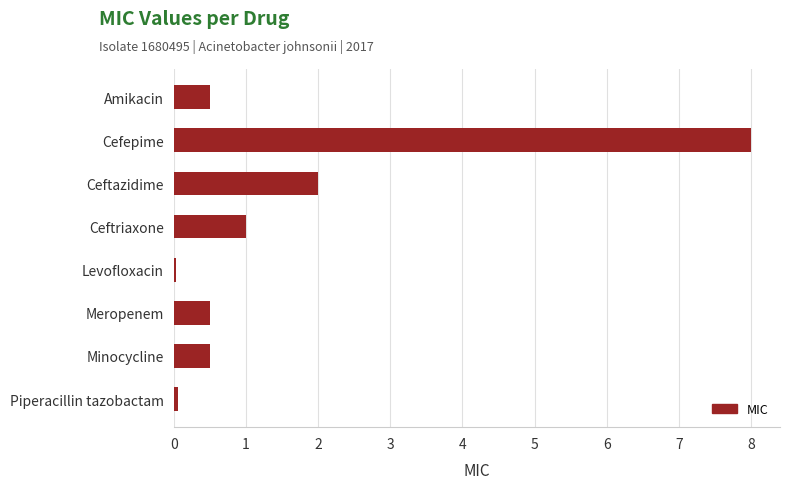

What is the change in value from Ceftazidime to Ceftriaxone?

-1.0